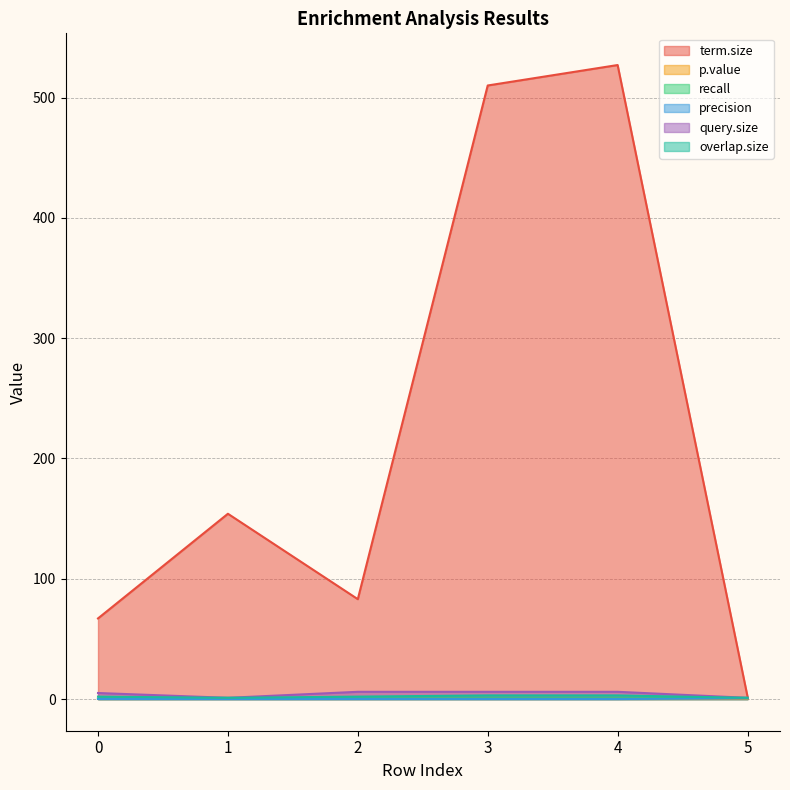

Reading left to right, transcribe all the data shown in this chart.

term.size: 67.0	154.0	83.0	510.0	527.0	2.0
p.value: 0.0	0.0	0.0	0.0	0.0	0.0
recall: 0.4	1.0	0.3	0.5	0.5	1.0
precision: 0.0	0.0	0.0	0.0	0.0	0.5
query.size: 5.0	1.0	6.0	6.0	6.0	1.0
overlap.size: 2.0	1.0	2.0	3.0	3.0	1.0